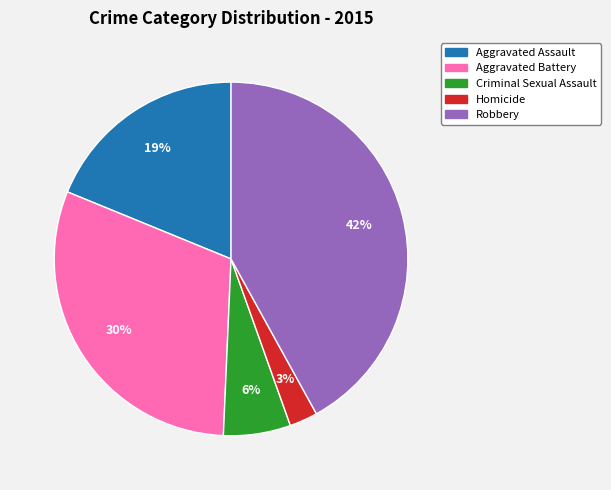

Is the sum of Criminal Sexual Assault and Aggravated Battery greater than half?

No